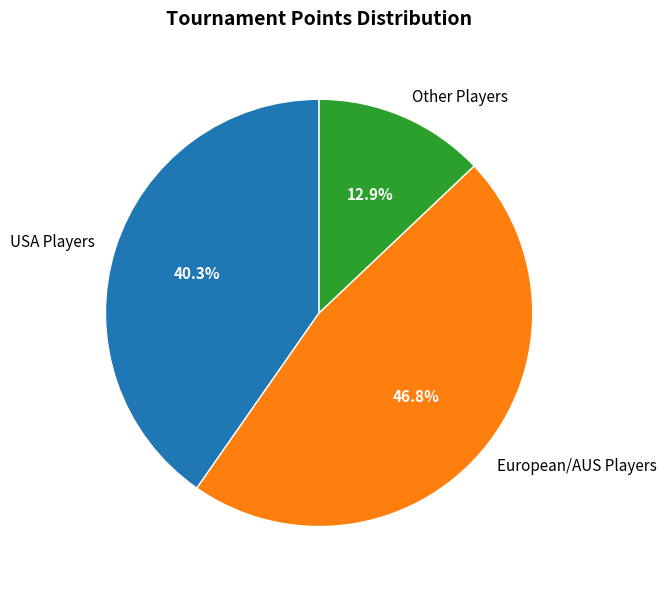

To the nearest percent, what is the average slice percentage?

33%